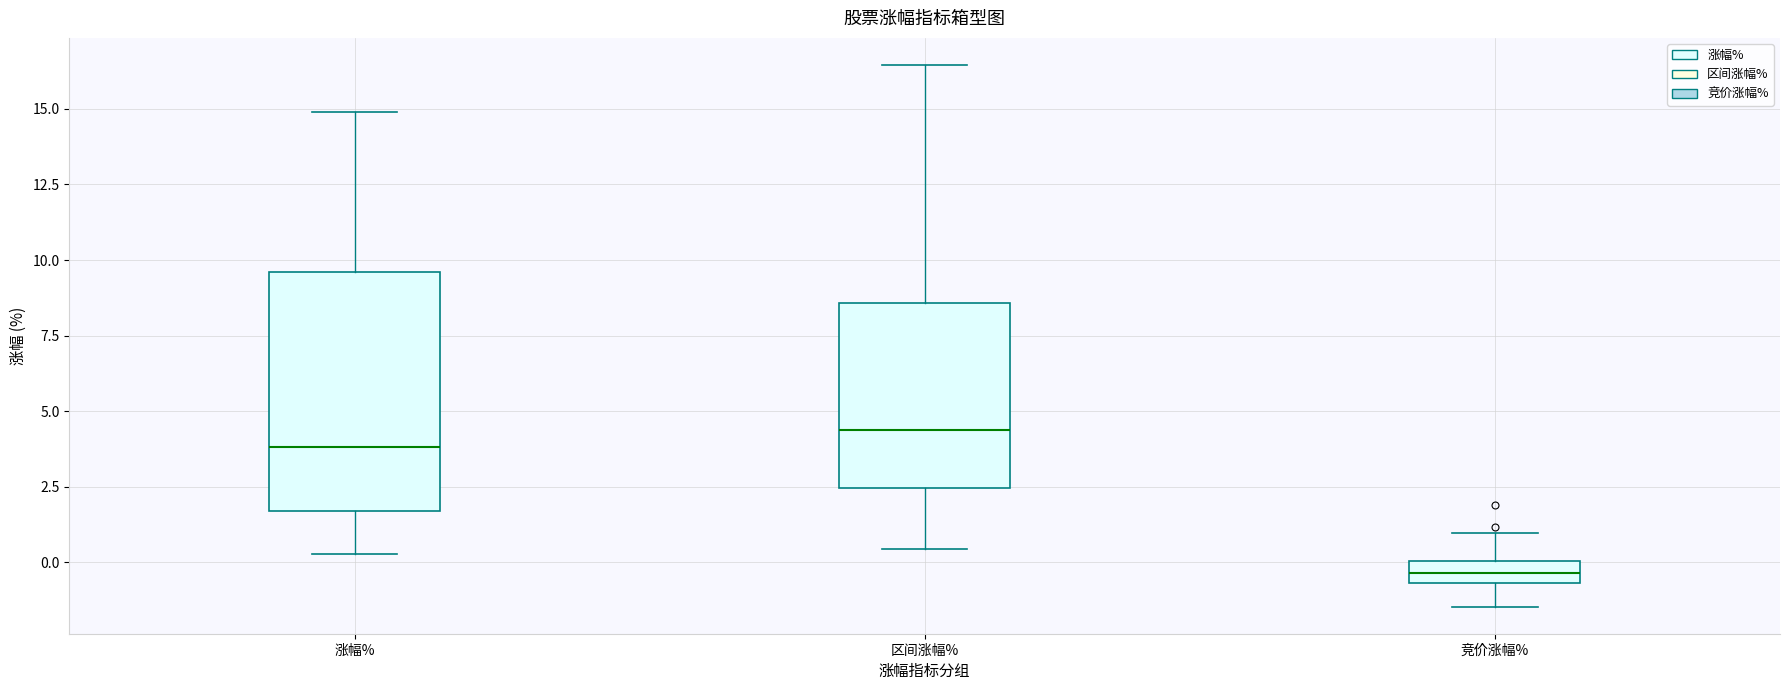

Which box's median line is the highest?

区间涨幅%